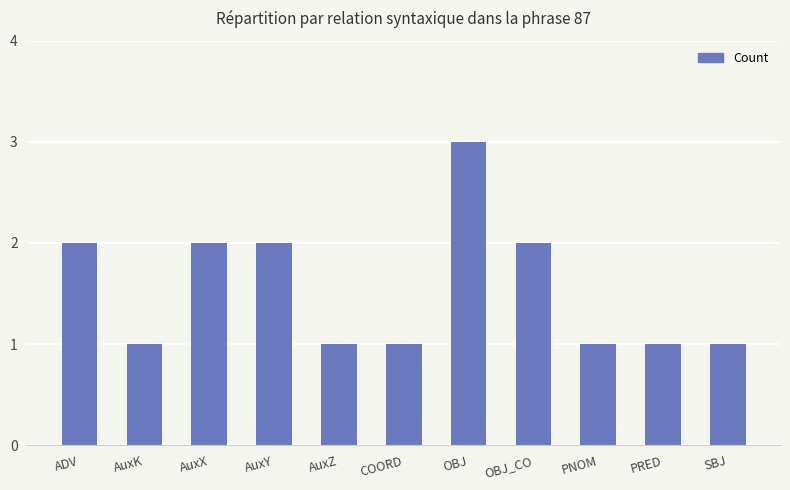

What is the label of the 10th bar from the left?

PRED